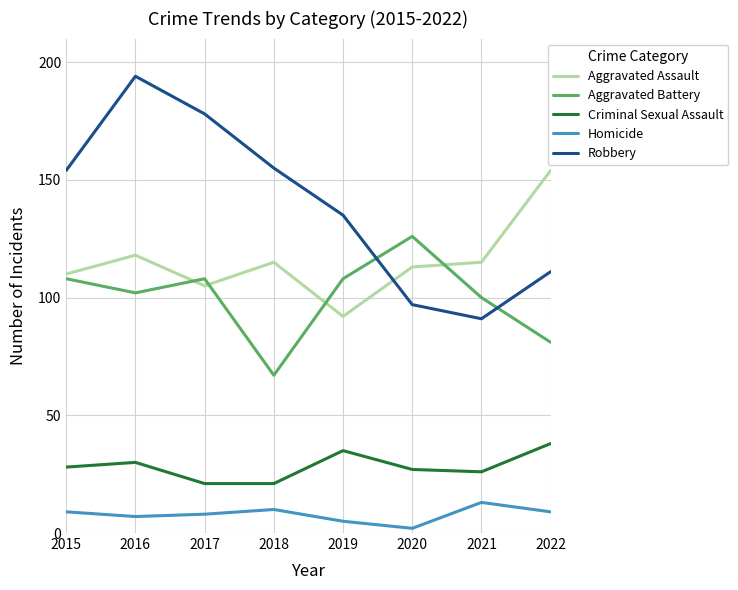

True or false: Homicide and Robbery intersect in this chart.

False